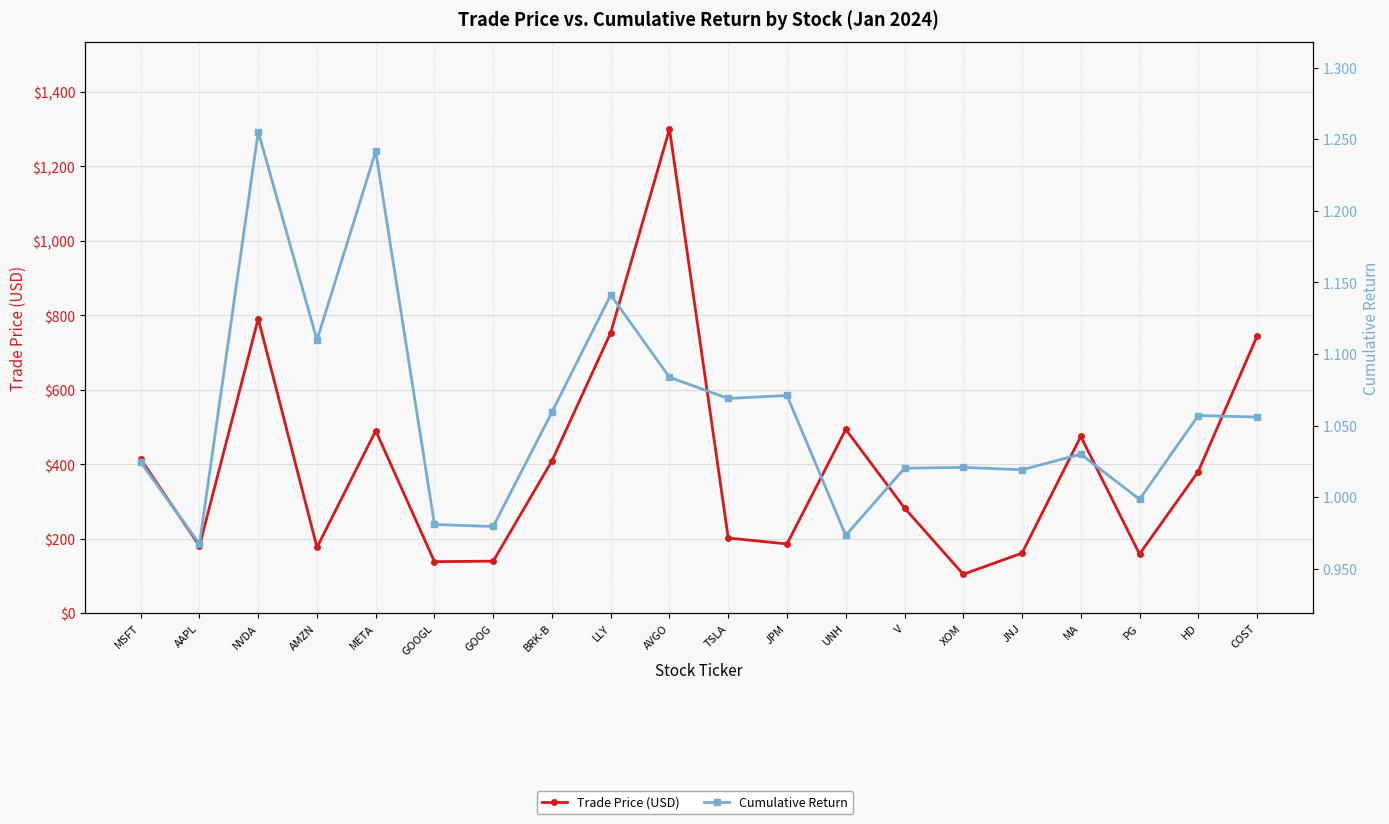

Reading left to right, list all the values displayed in this chart.

Trade Price (USD): 413.6	180.8	791.1	176.8	490.1	138.5	139.8	409.4	753.7	1300.5	201.9	186.1	493.6	282.6	104.5	161.4	474.8	158.9	380.6	743.9
Cumulative Return: 1.0	1.0	1.3	1.1	1.2	1.0	1.0	1.1	1.1	1.1	1.1	1.1	1.0	1.0	1.0	1.0	1.0	1.0	1.1	1.1